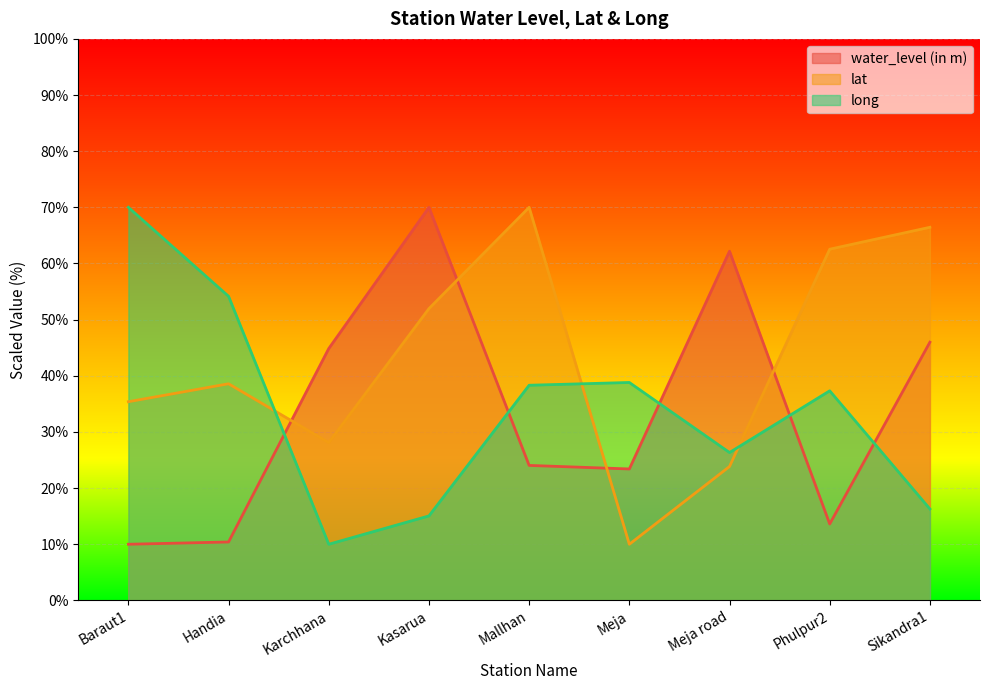

Which series has the widest spread of values?

water_level (in m)